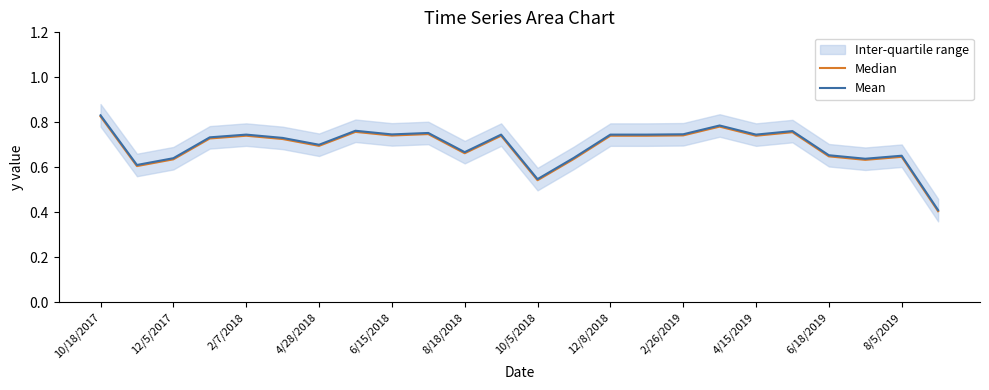

What is the difference between the Median values at 13 and 23?

0.2